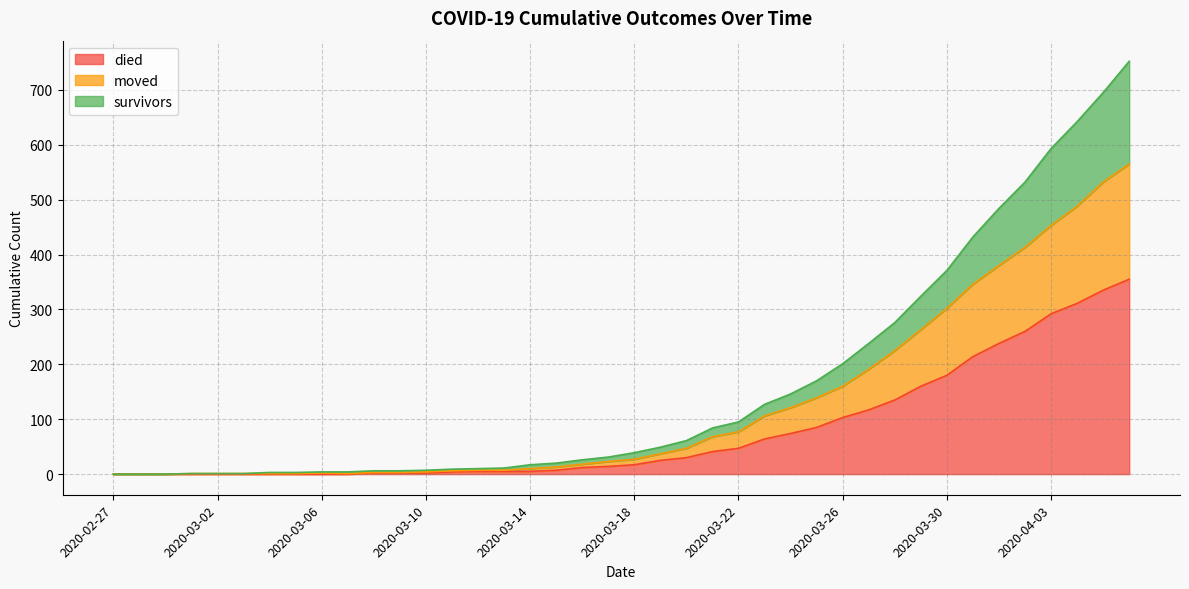

At which category is the sum across all series the highest?

2020-04-06